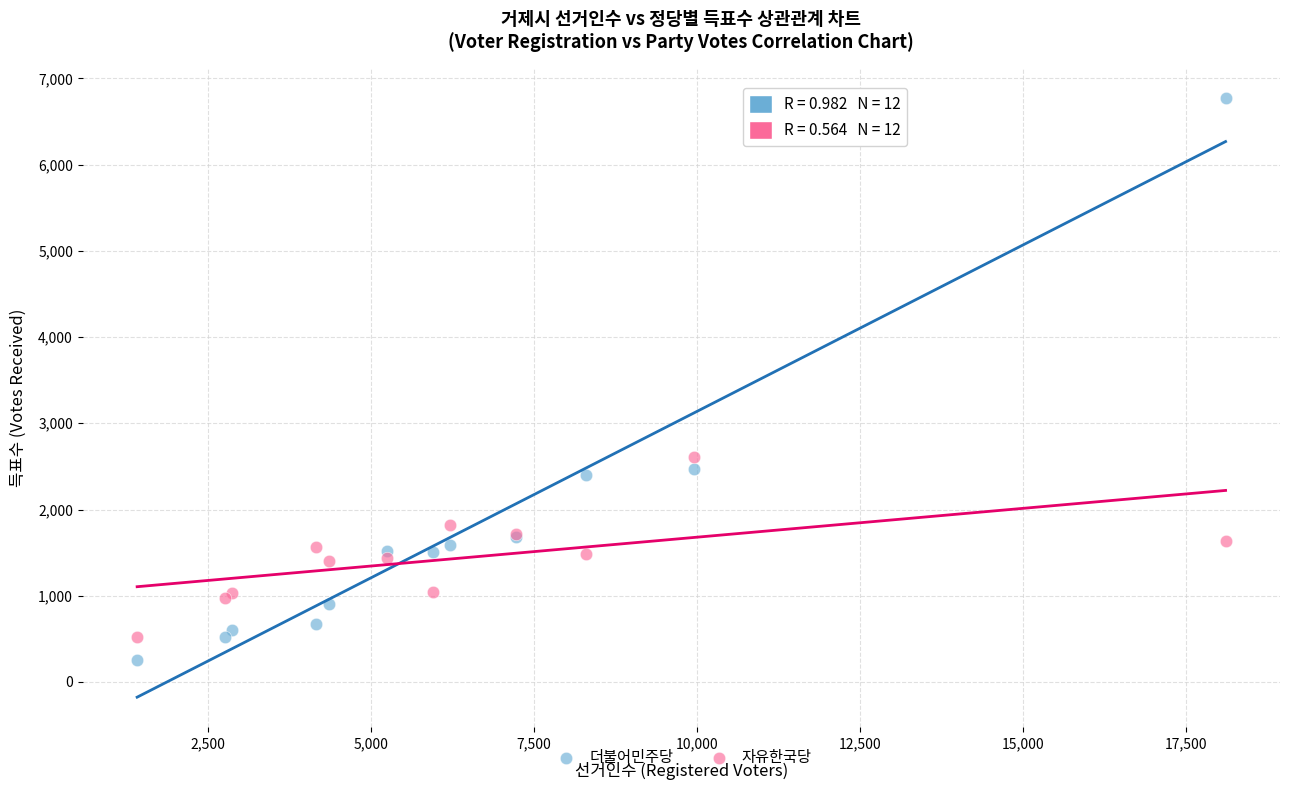

Which series has the widest spread of Y values?

더불어민주당